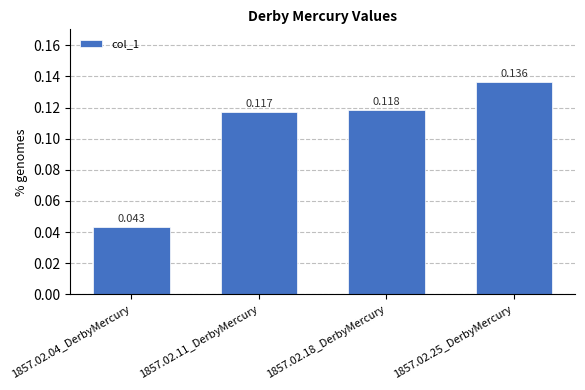

Rank the categories by value from highest to lowest.

1857.02.25_DerbyMercury, 1857.02.18_DerbyMercury, 1857.02.11_DerbyMercury, 1857.02.04_DerbyMercury